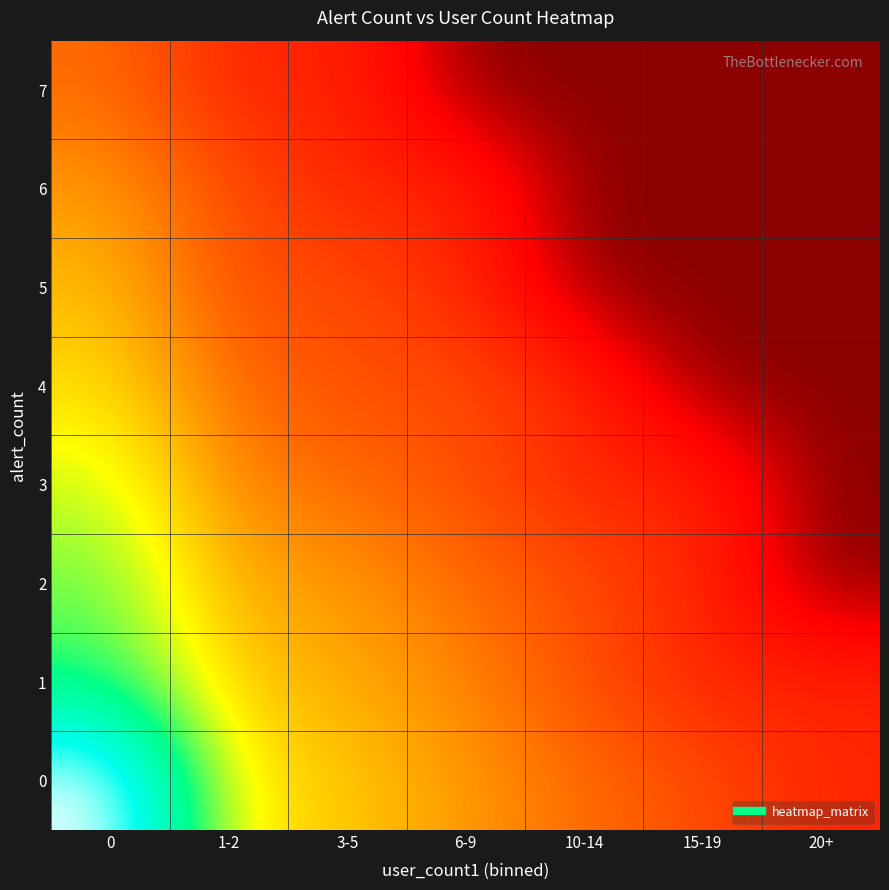

What is the spread (max minus min) of values at 15-19?

1.1